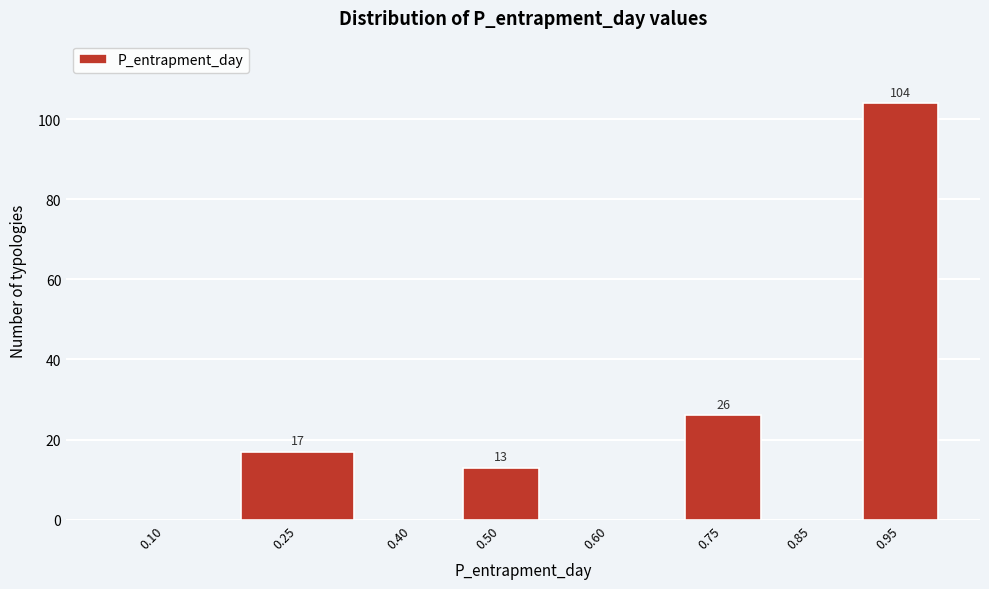

Reading right to left, extract all data points from this chart.

0.95=104	0.85=0	0.75=26	0.60=0	0.50=13	0.40=0	0.25=17	0.10=0